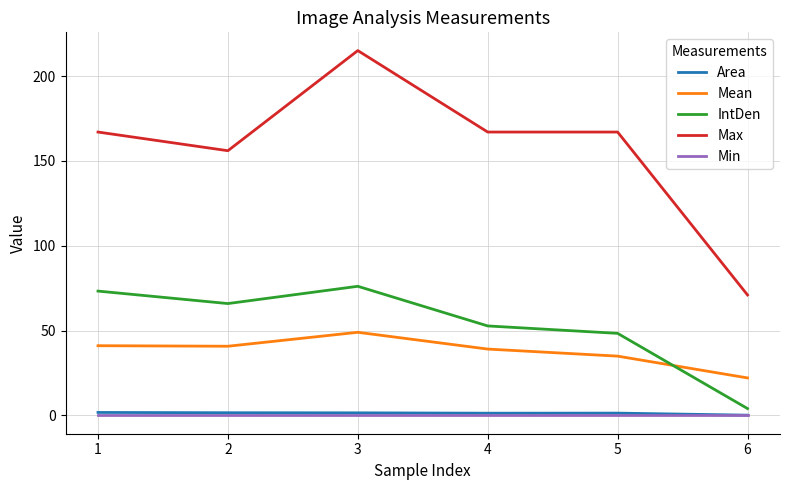

Is this an area chart (filled region under the line)?

No